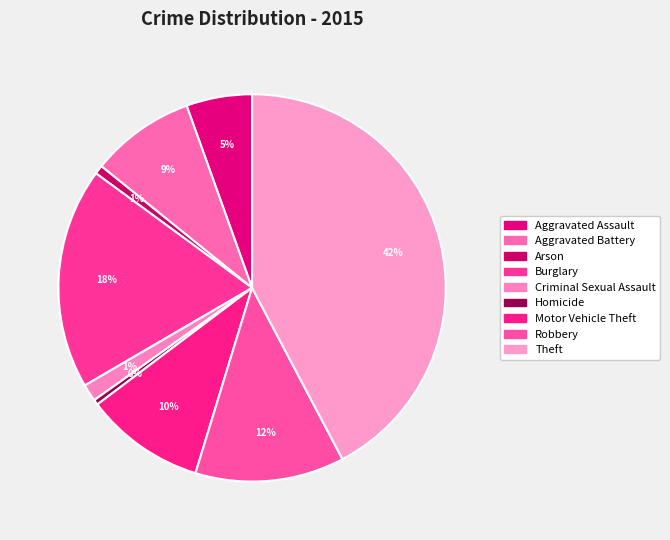

To the nearest percent, what is the difference between the largest and smallest slice percentages?

42%